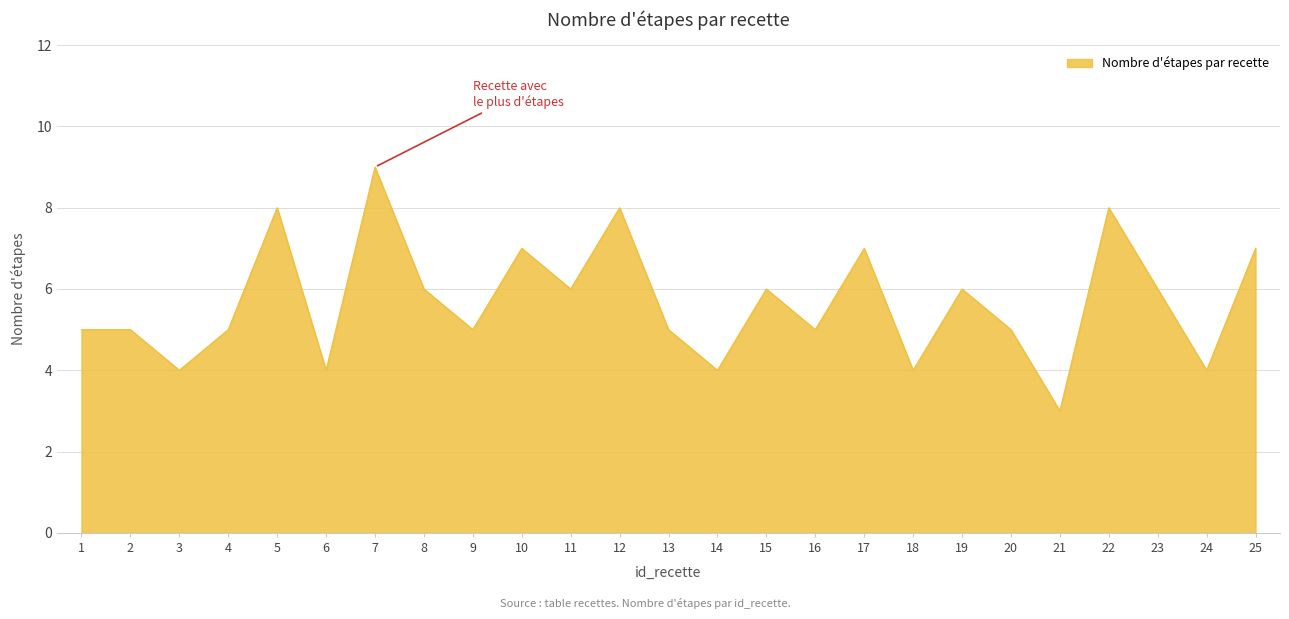

What is the average value?

6